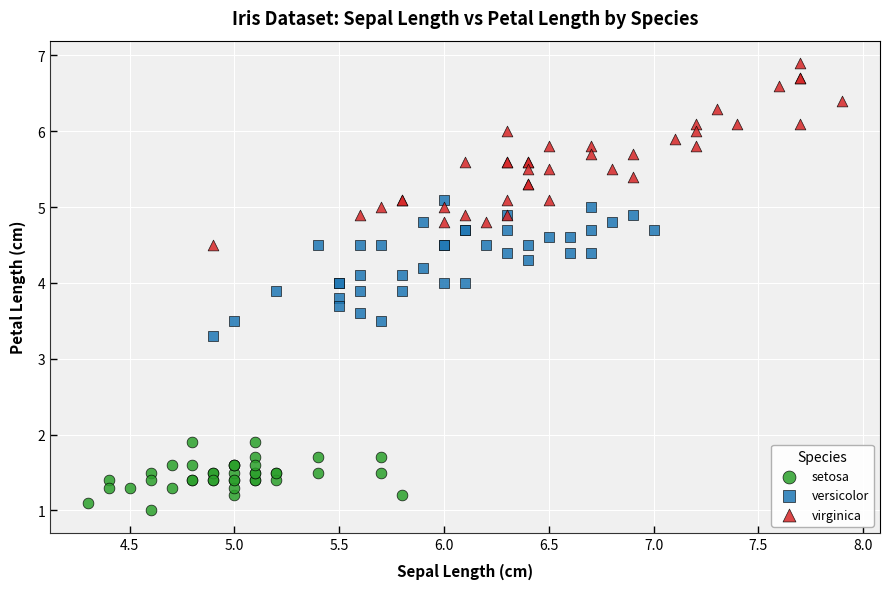

Which series has the largest Y range (max minus min)?

virginica